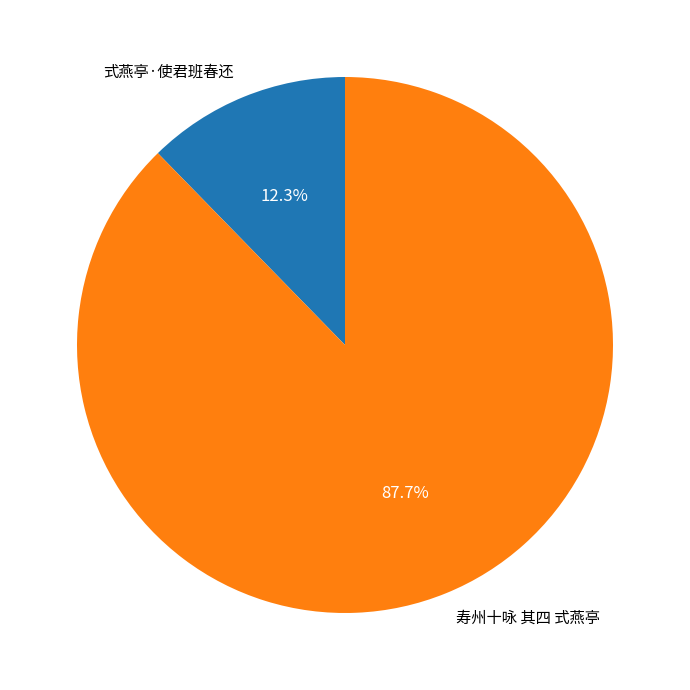

To the nearest percent, what is the combined percentage of 寿州十咏 其四 式燕亭 and 式燕亭·使君班春还?

100%